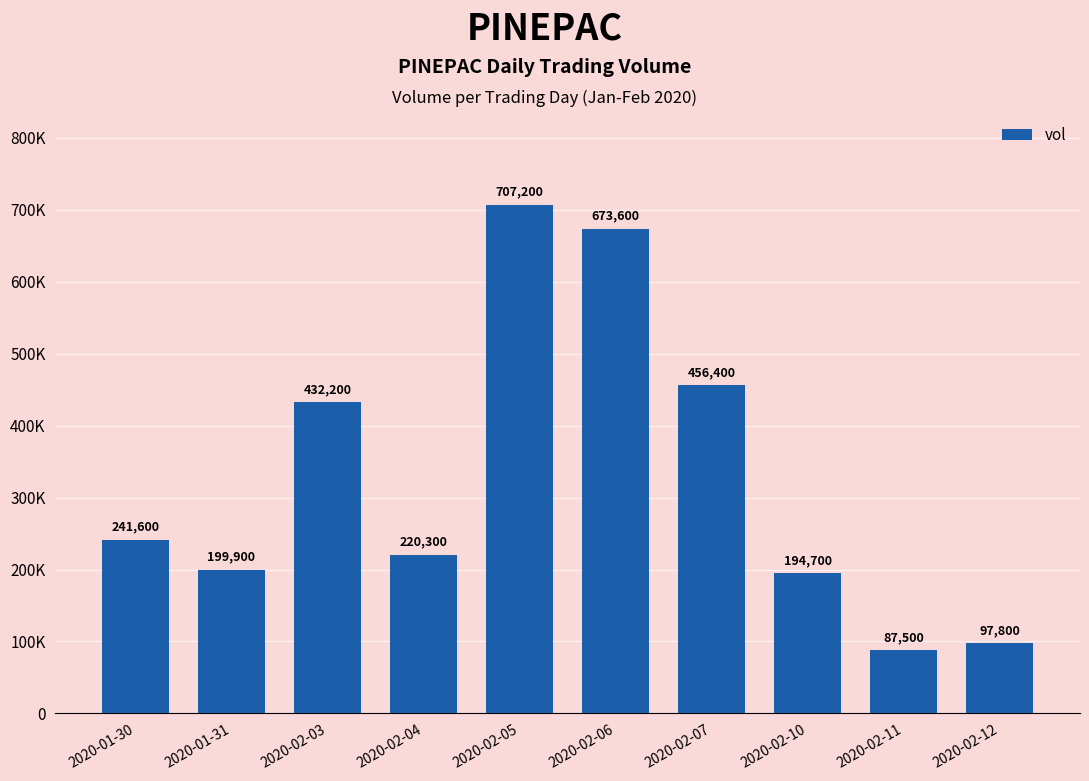

Reading left to right, extract all data points from this chart.

2020-01-30=241600	2020-01-31=199900	2020-02-03=432200	2020-02-04=220300	2020-02-05=707200	2020-02-06=673600	2020-02-07=456400	2020-02-10=194700	2020-02-11=87500	2020-02-12=97800